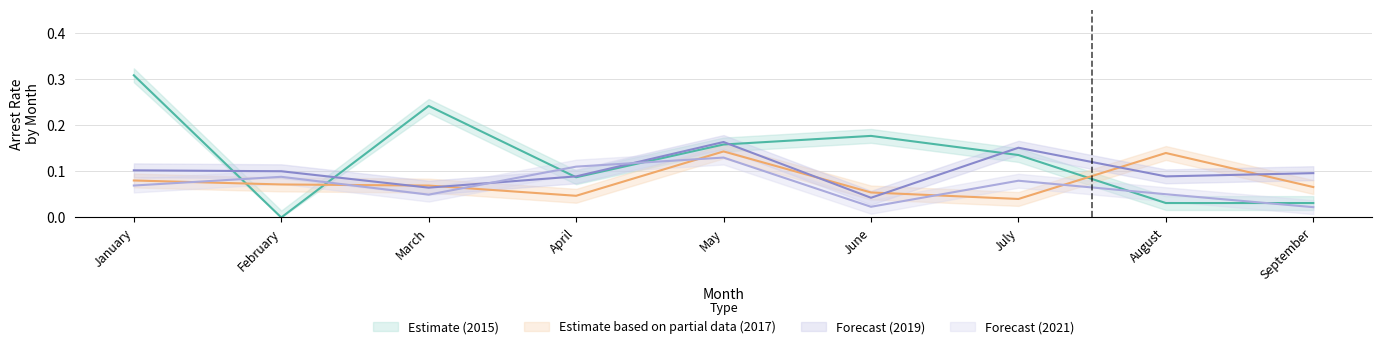

Which series has the largest total across all categories?

arrest_rate_2015